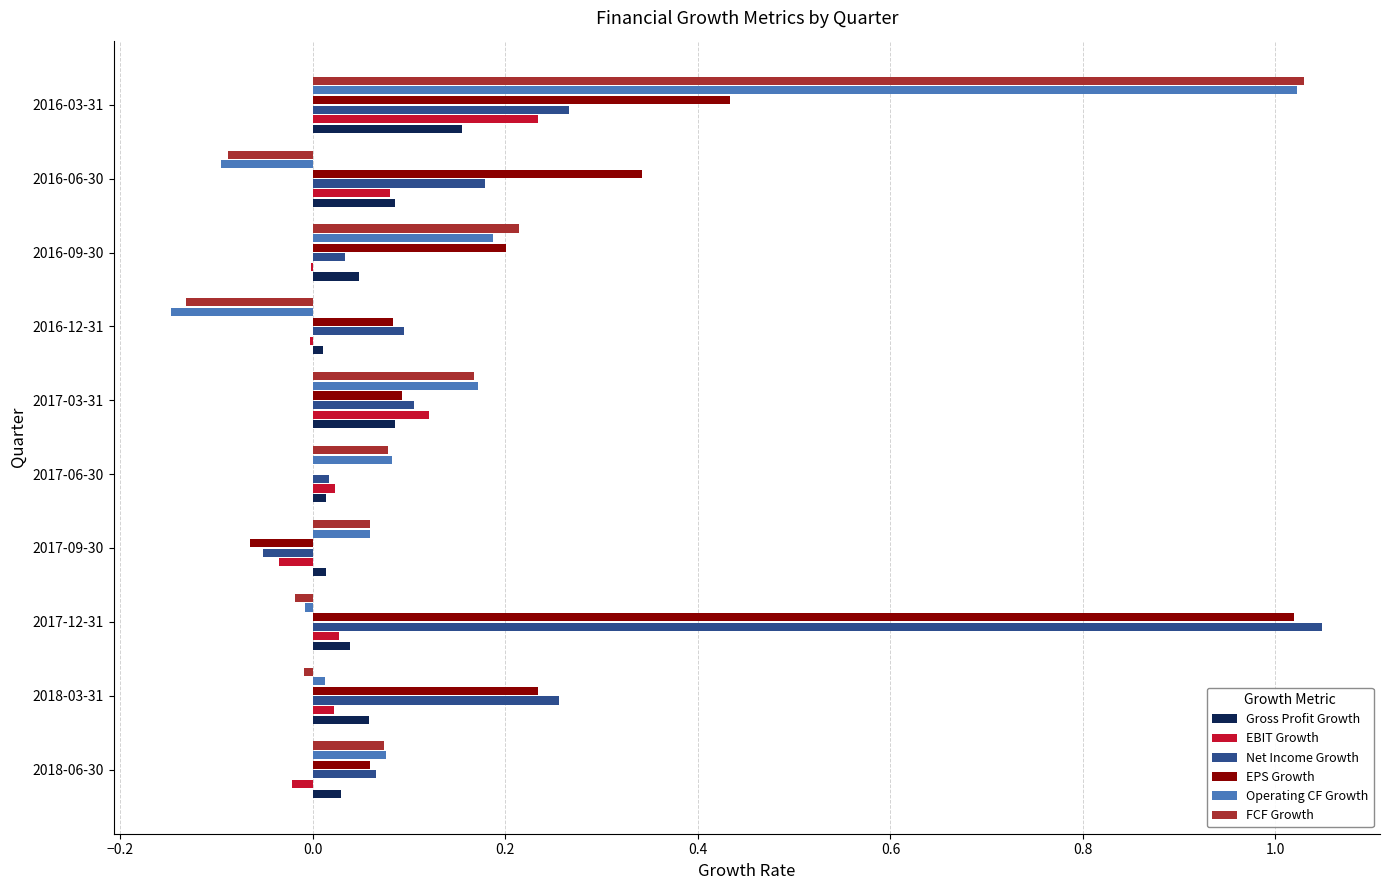

At which category is the sum across all series the highest?

2016-03-31